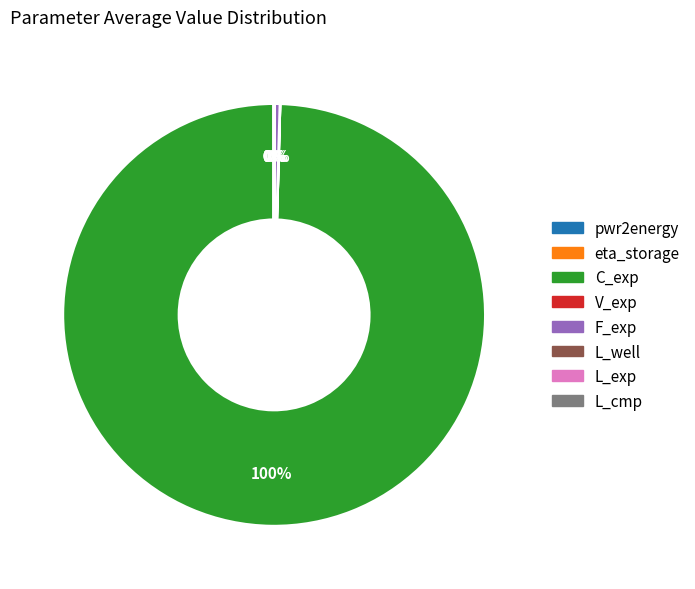

Which category accounts for the majority?

C_exp